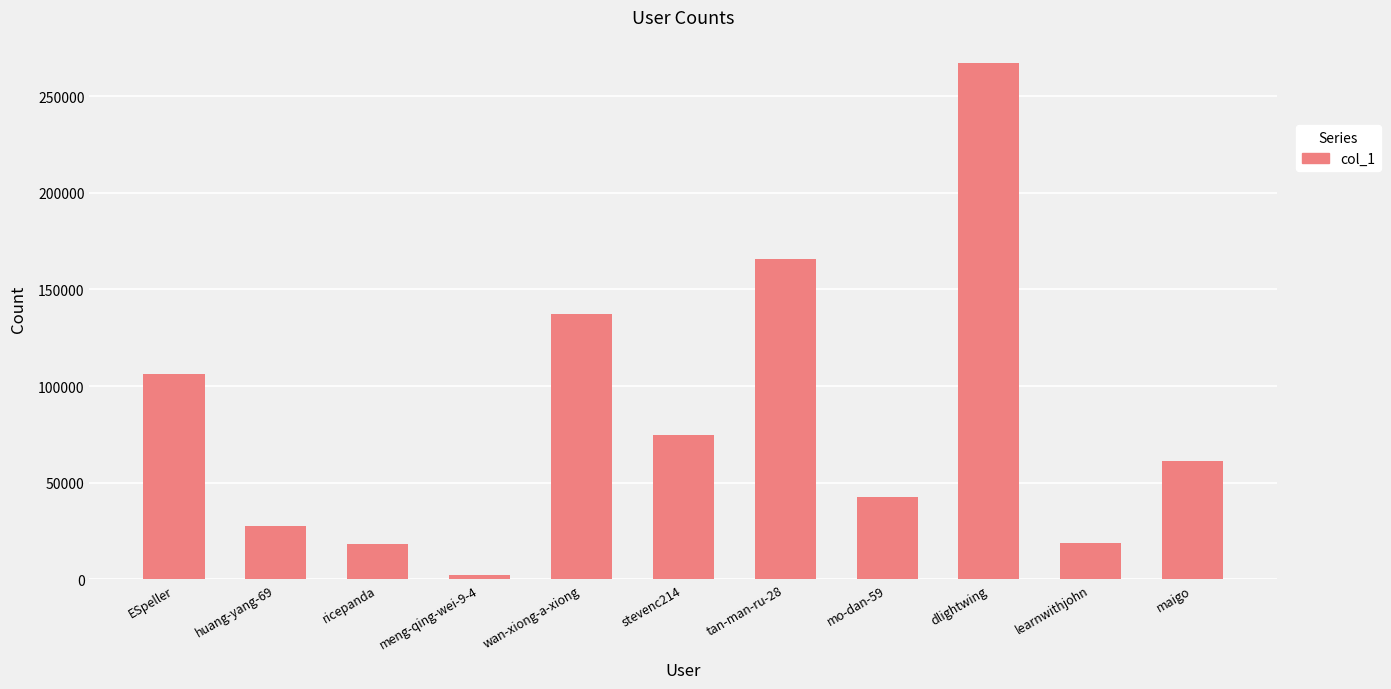

Where is the data nearest to the value 134808?

wan-xiong-a-xiong